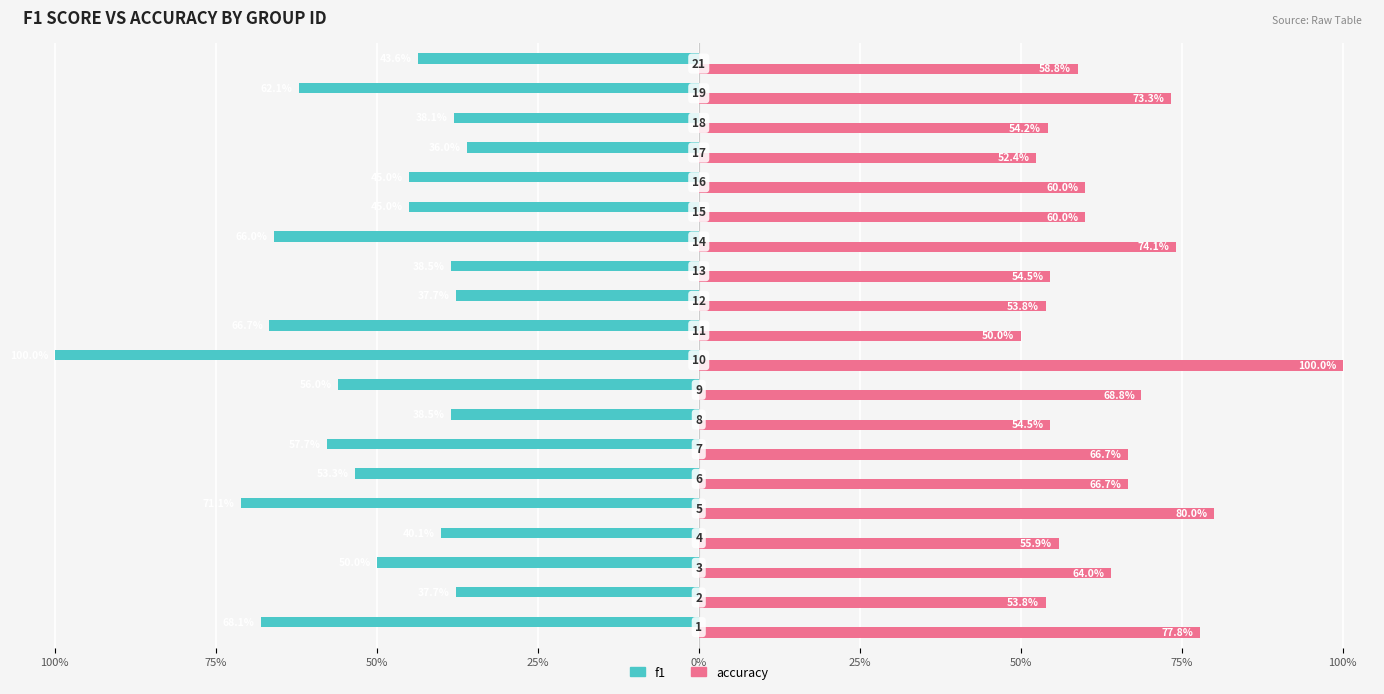

List the series in order of their overall mean, lowest first.

f1, accuracy